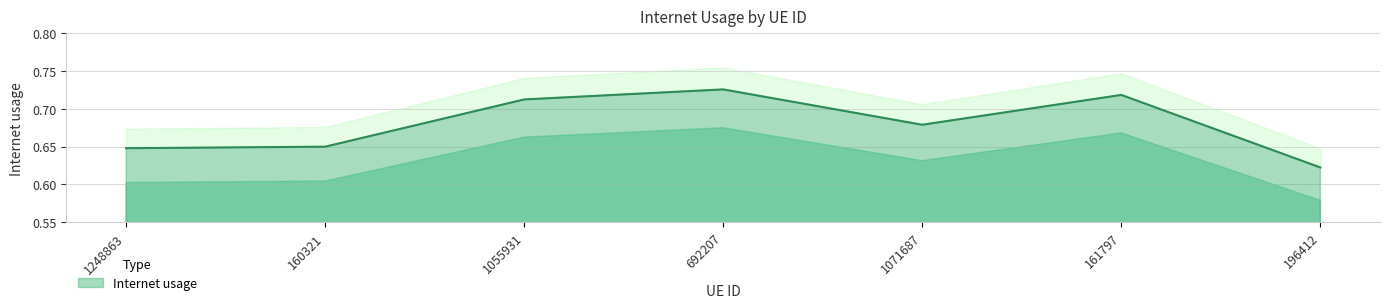

What position from the left is 1071687?

5